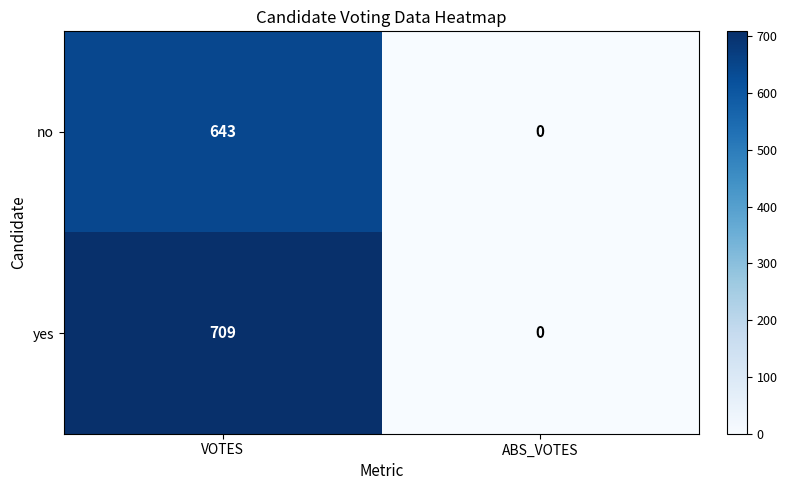

The yes series shows 0 at ABS_VOTES. True or false?

True